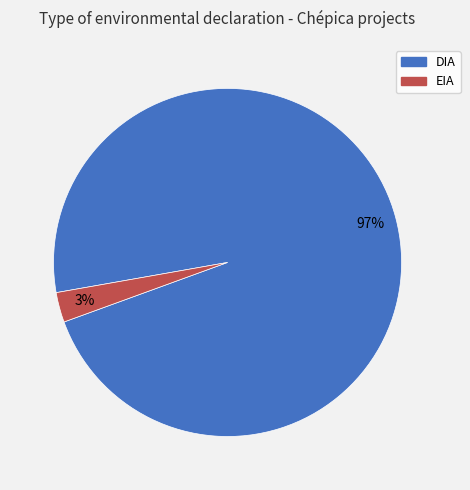

How many slices are in this pie chart?

2